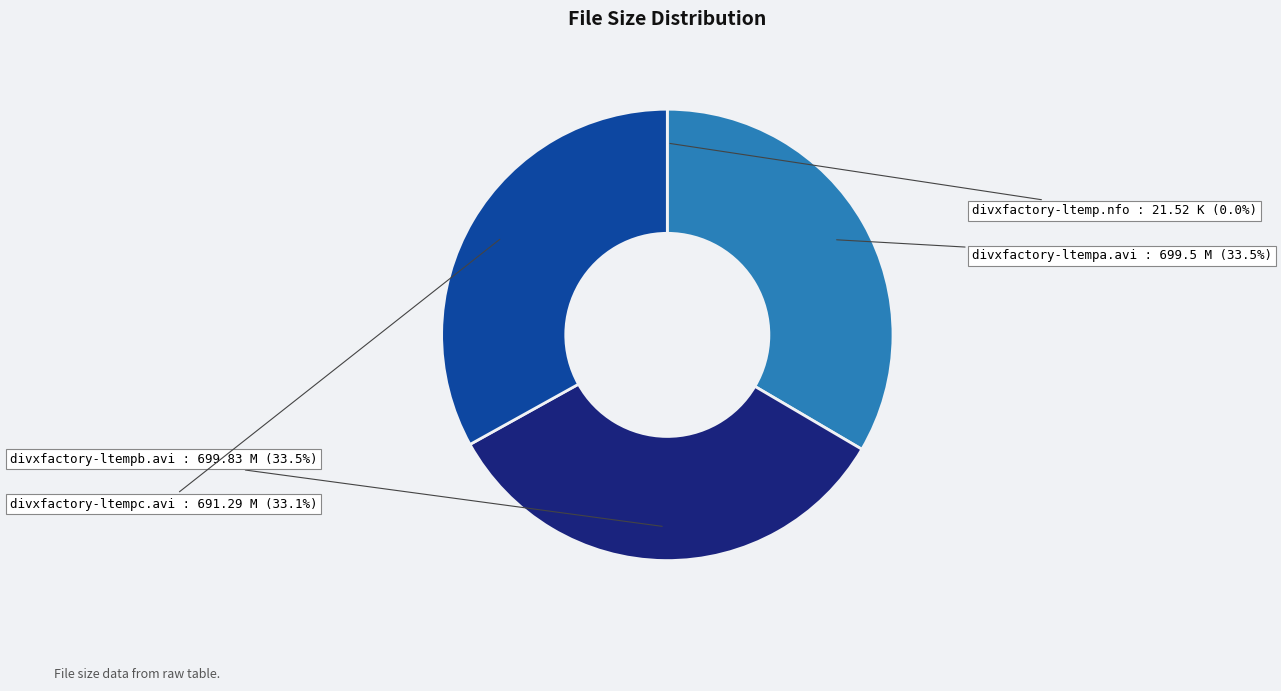

Does any single category account for the majority?

No